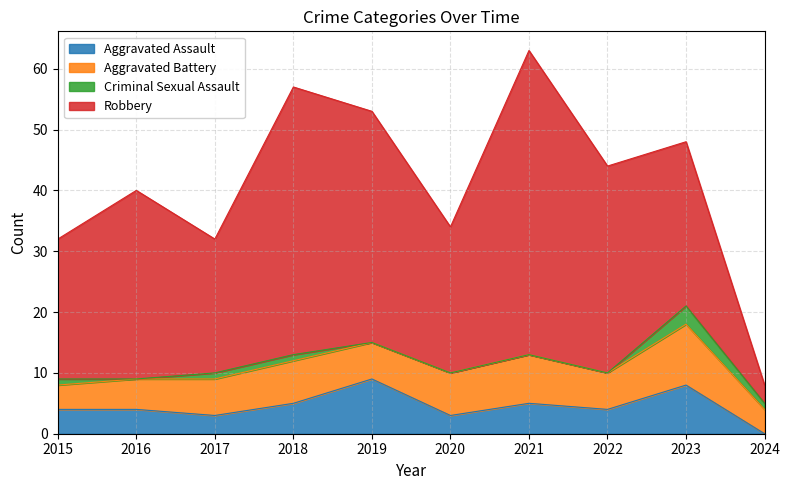

At 2019, list the series in order from largest to smallest.

Robbery, Aggravated Assault, Aggravated Battery, Criminal Sexual Assault